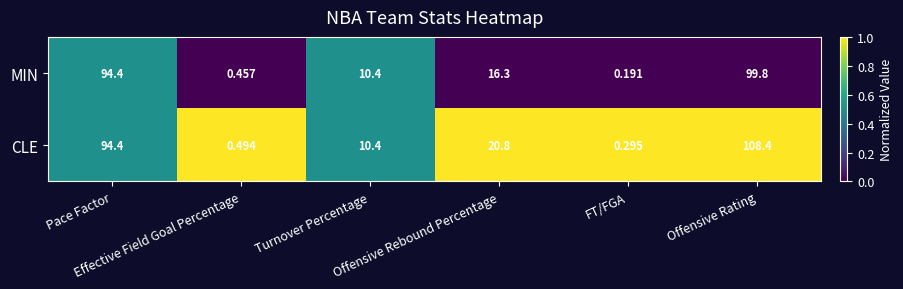

Which series changed the most between Turnover Percentage and Offensive Rating?

CLE